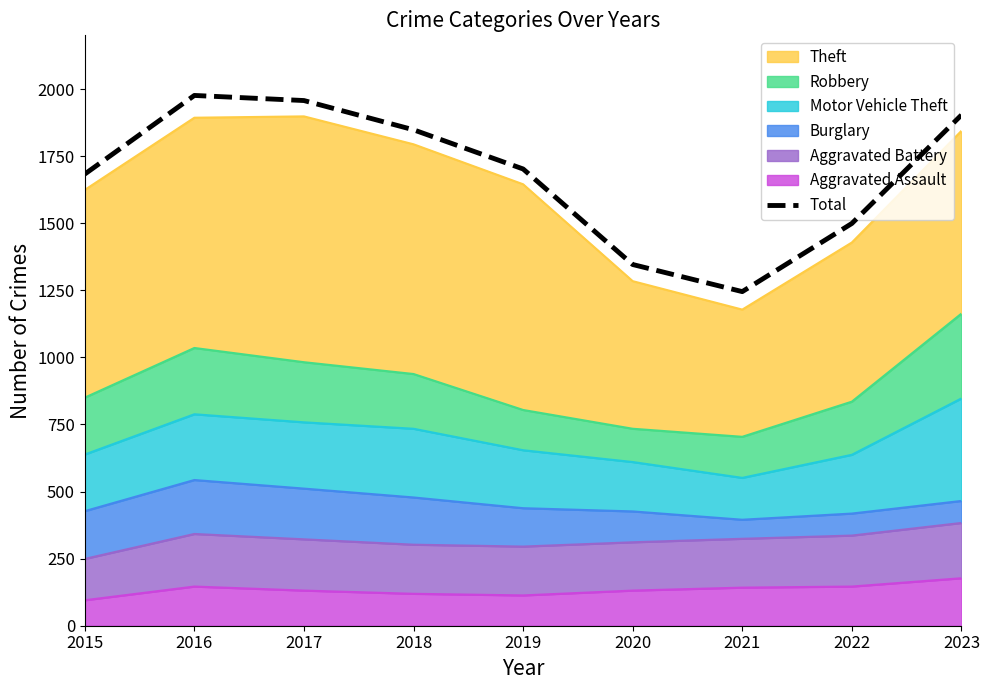

At which category does the data reach its first local valley?

2021